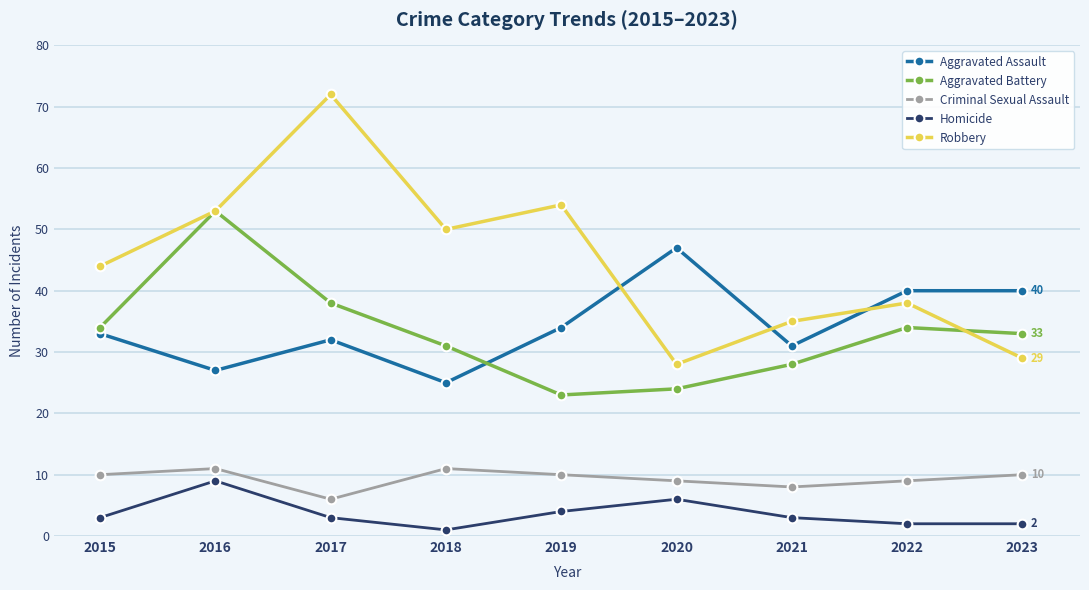

Where is the first local minimum for Criminal Sexual Assault?

2017